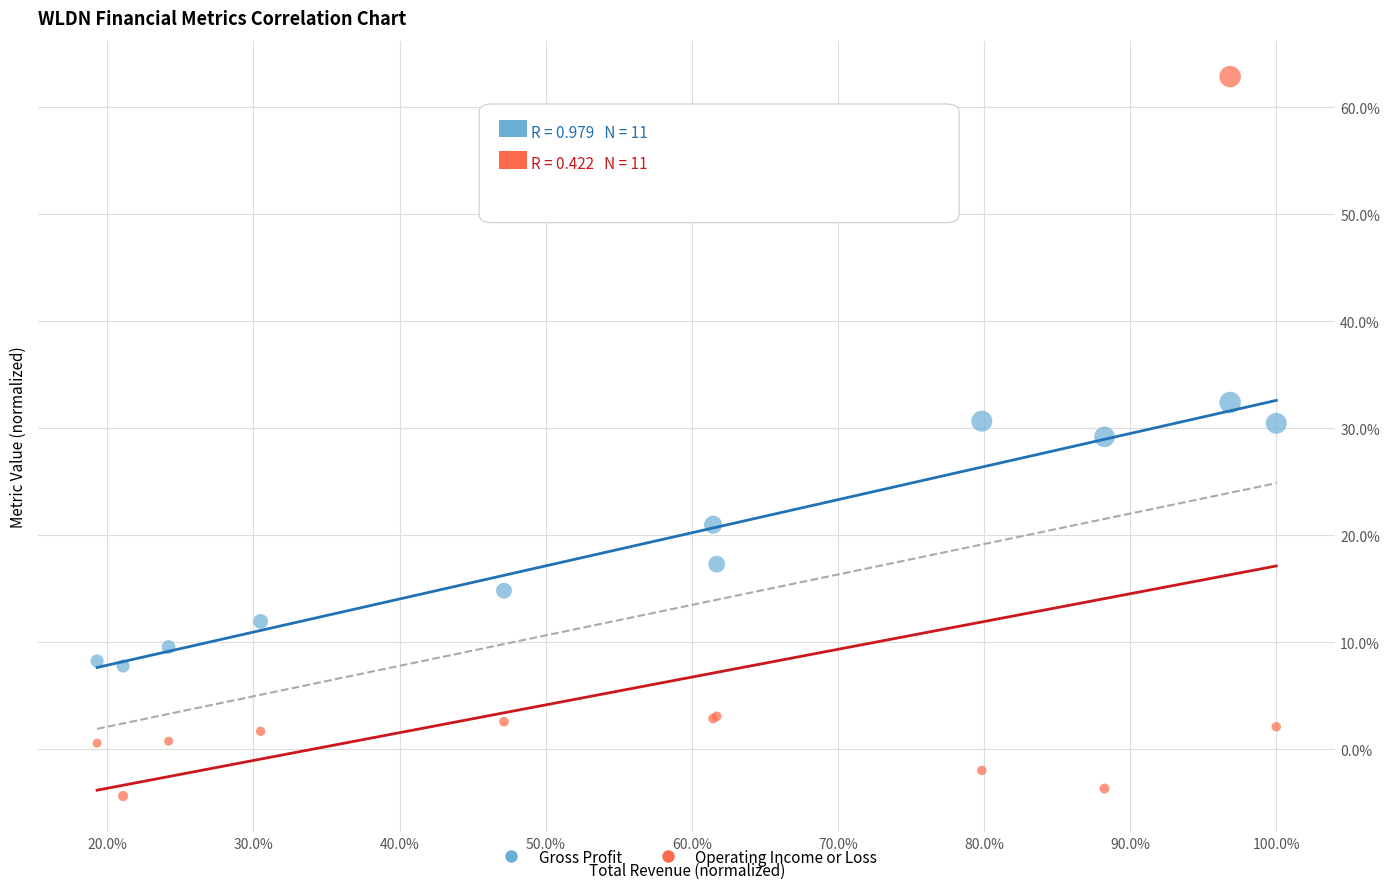

Which series contains the highest Y value?

Operating Income or Loss